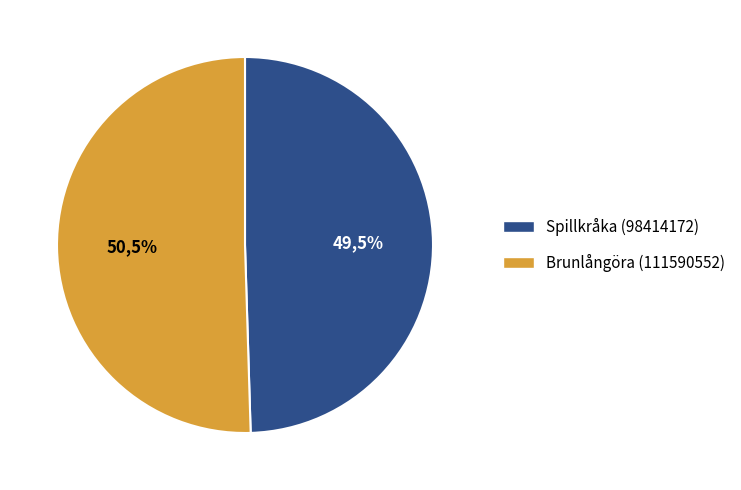

To the nearest percent, what is the average slice percentage?

50%